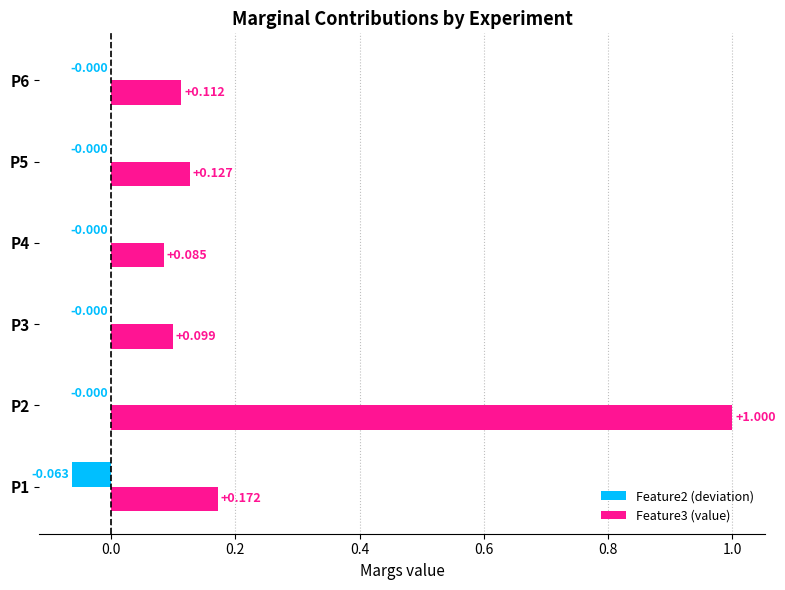

Is the value of Feature2 (deviation) at P4 greater than the value of Feature3 (value) at P6?

No